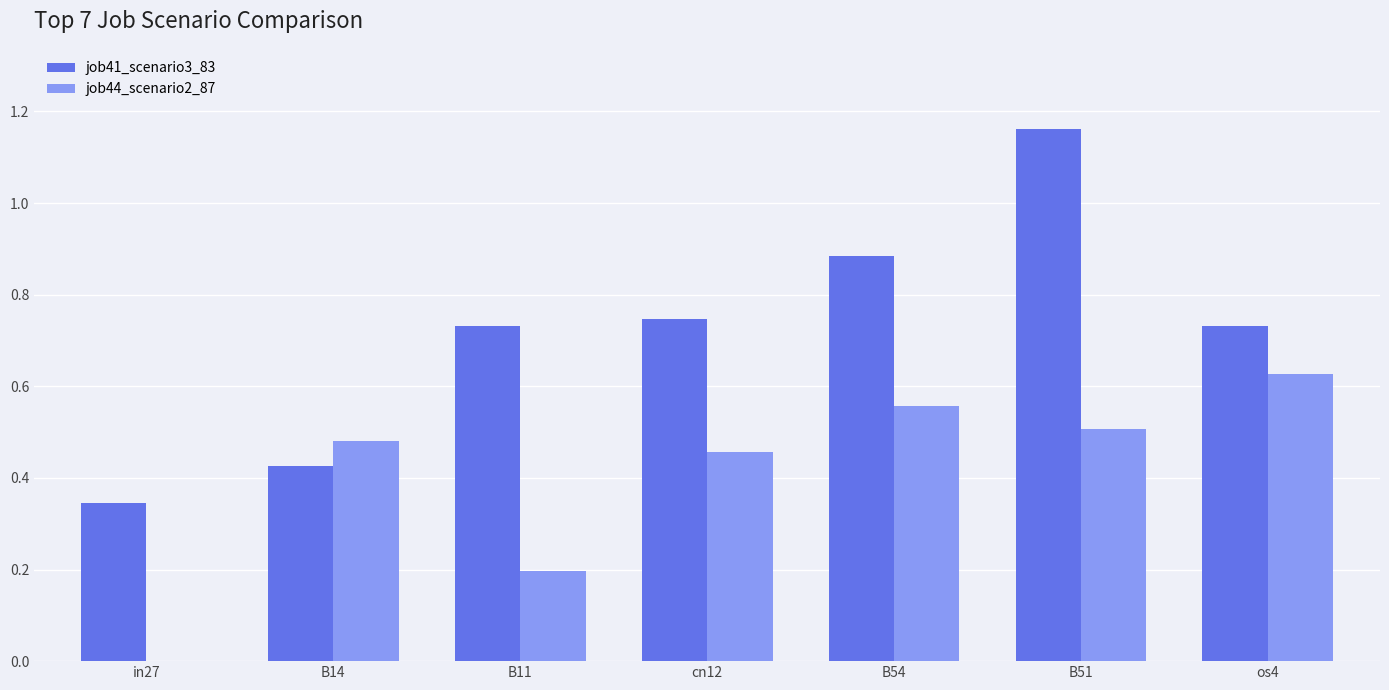

Which series has the largest total across all categories?

job41_scenario3_83